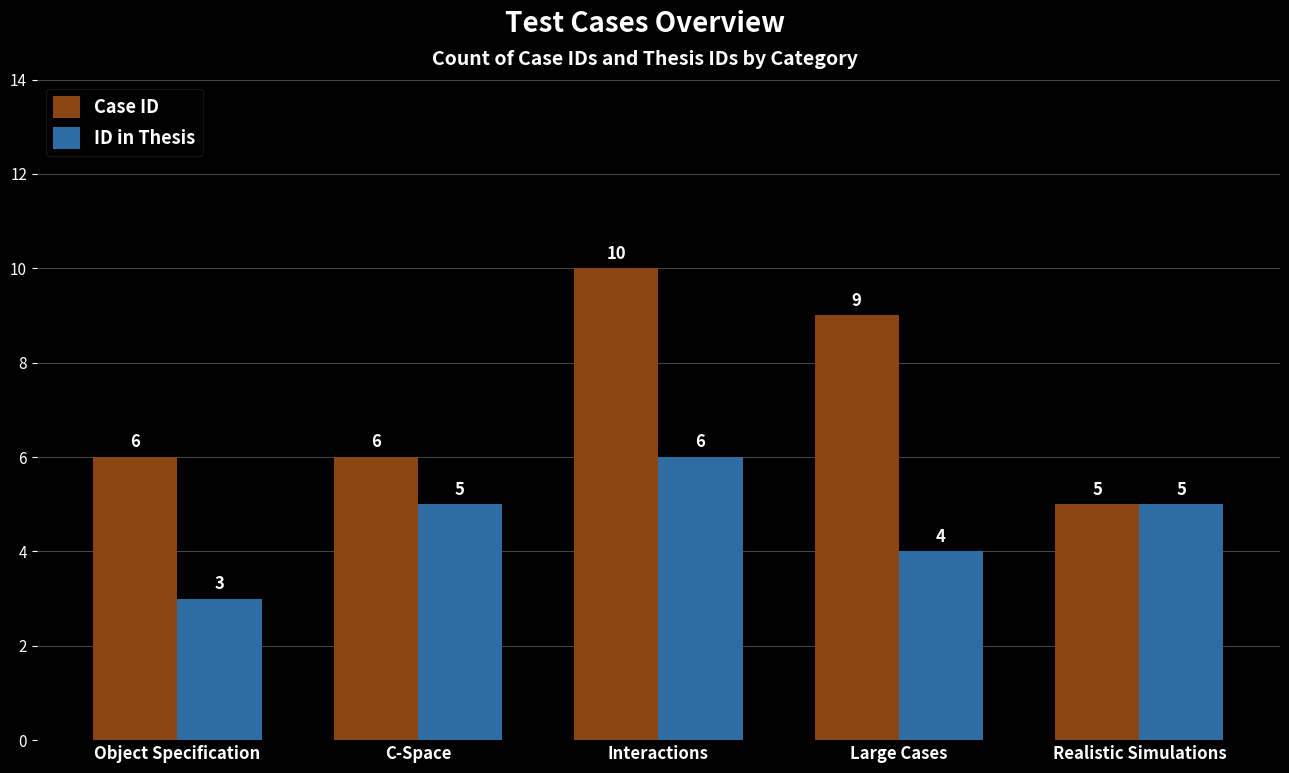

Reading right to left, extract all data points from this chart.

Case ID: Realistic Simulations=5	Large Cases=9	Interactions=10	C-Space=6	Object Specification=6
ID in Thesis: Realistic Simulations=5	Large Cases=4	Interactions=6	C-Space=5	Object Specification=3